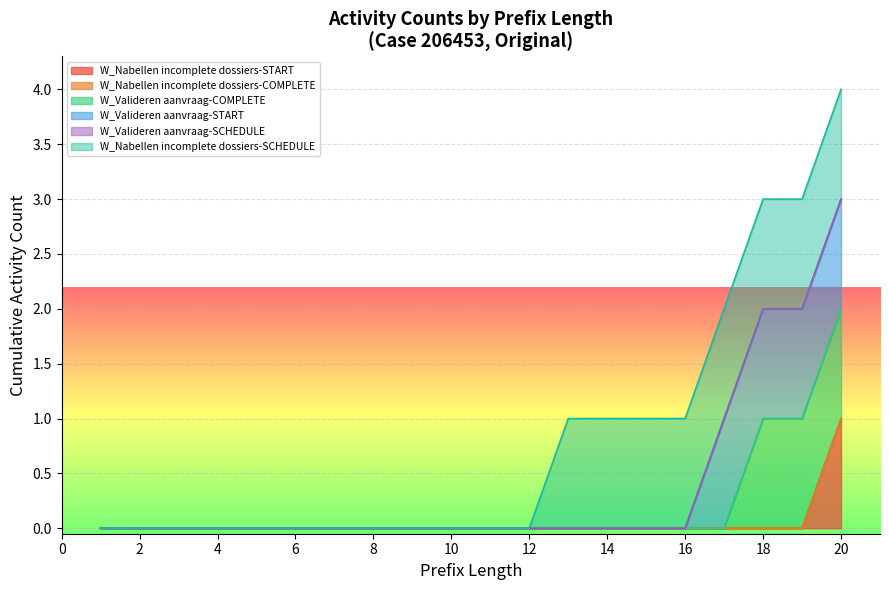

At 8, list the series in order from largest to smallest.

W_Nabellen incomplete dossiers-START, W_Nabellen incomplete dossiers-COMPLETE, W_Valideren aanvraag-COMPLETE, W_Valideren aanvraag-START, W_Valideren aanvraag-SCHEDULE, W_Nabellen incomplete dossiers-SCHEDULE